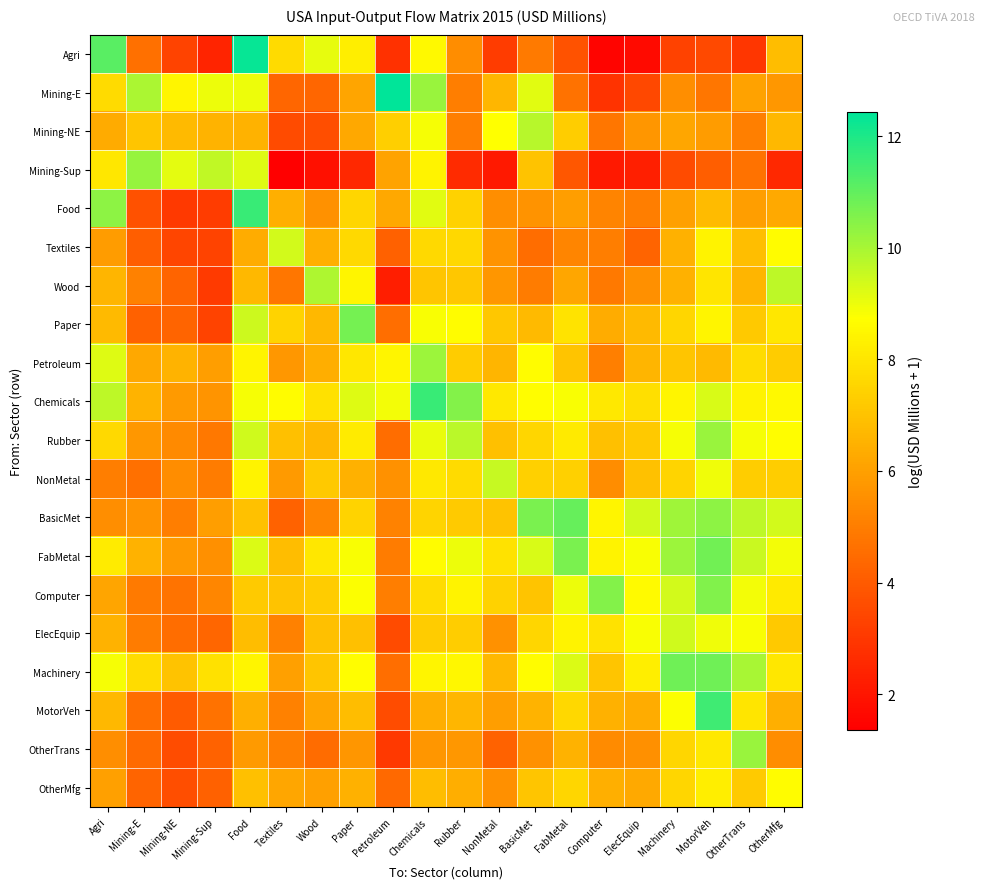

At which category does the chart reach its peak across all series?

Petroleum